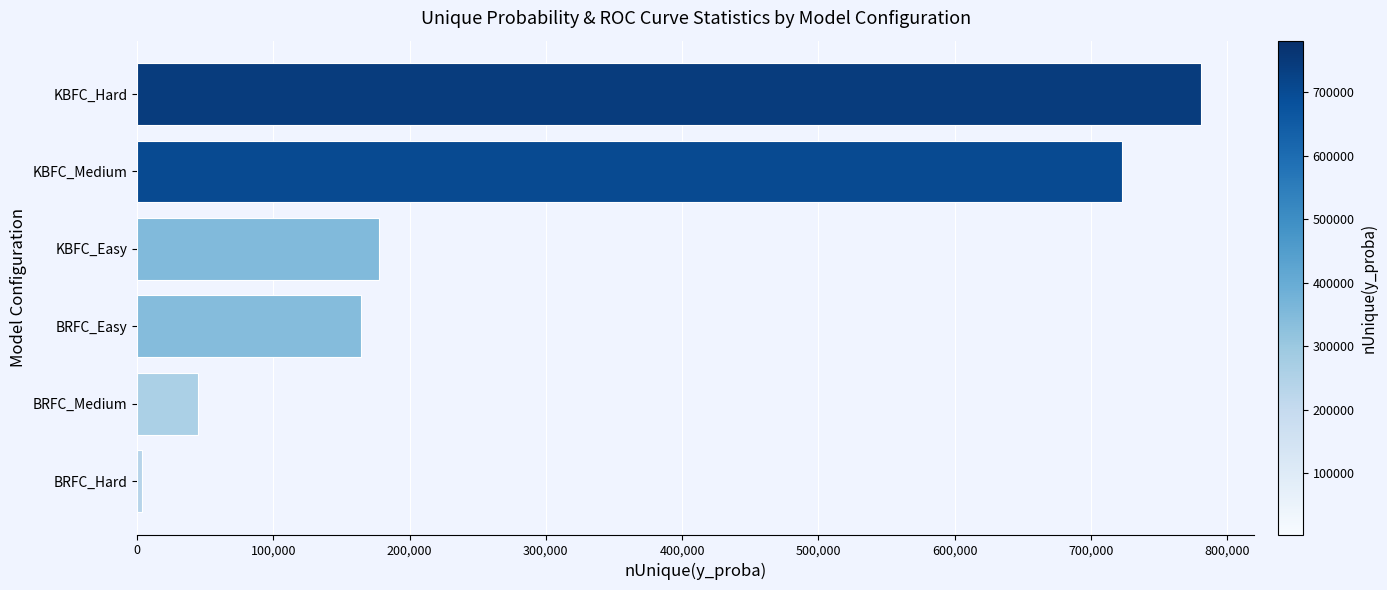

What is the minimum value shown in the chart?

3543